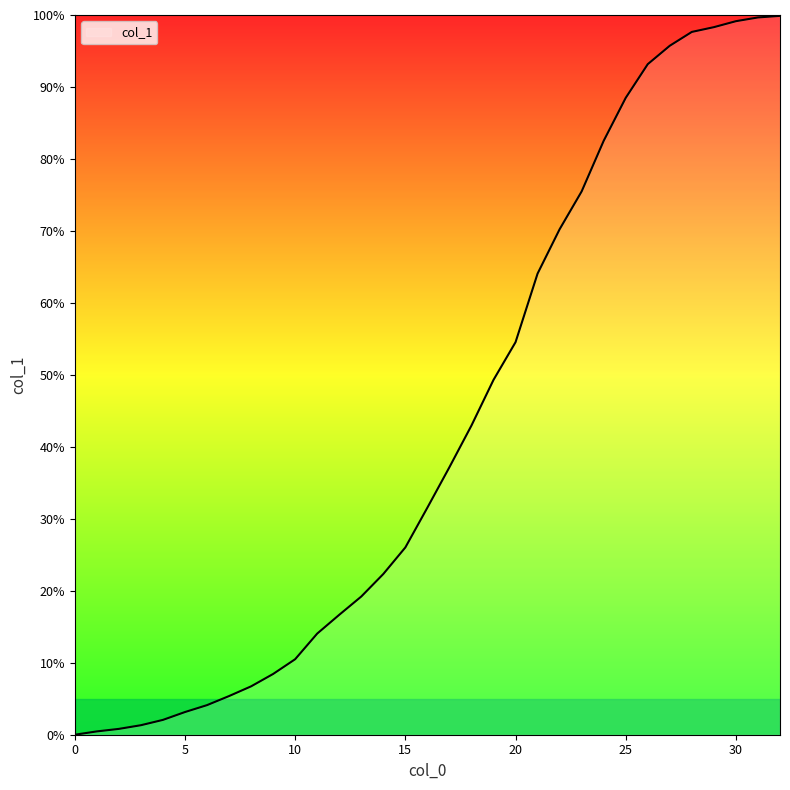

What is the sum of all values?

1421.0